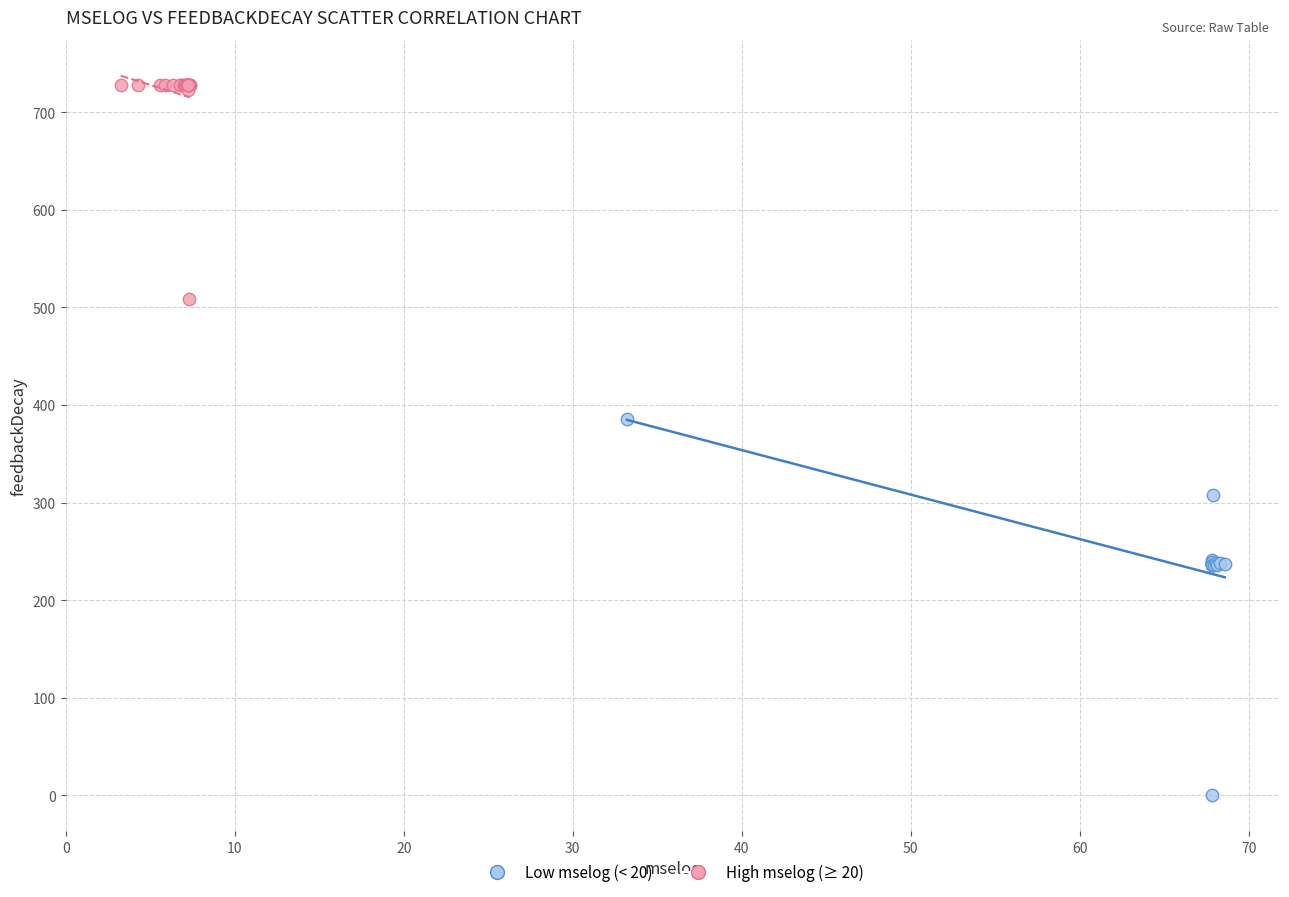

Which series contains the highest Y value?

Low mselog (< 20)